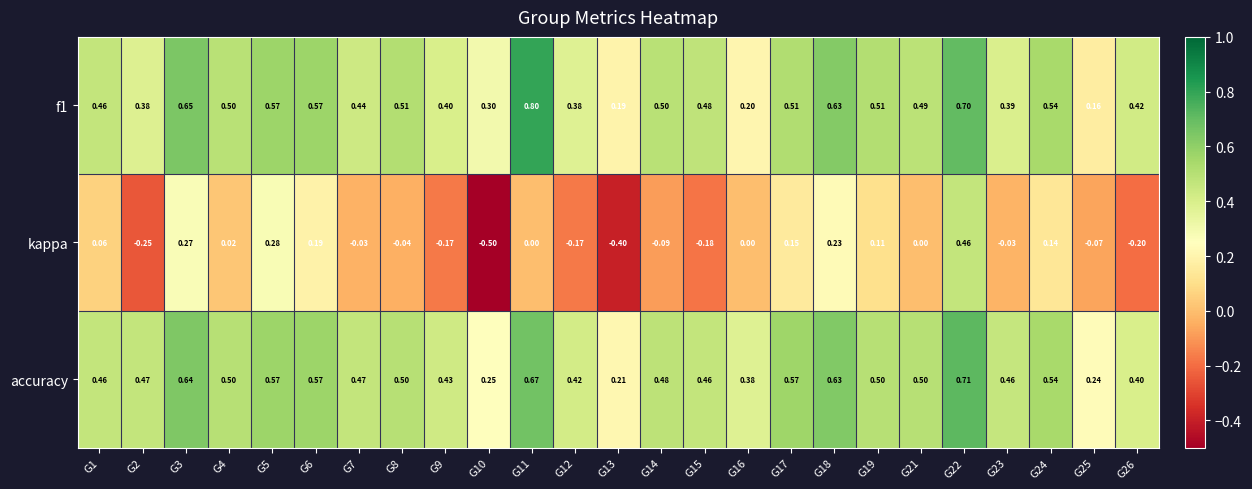

Which series has the largest total across all categories?

accuracy